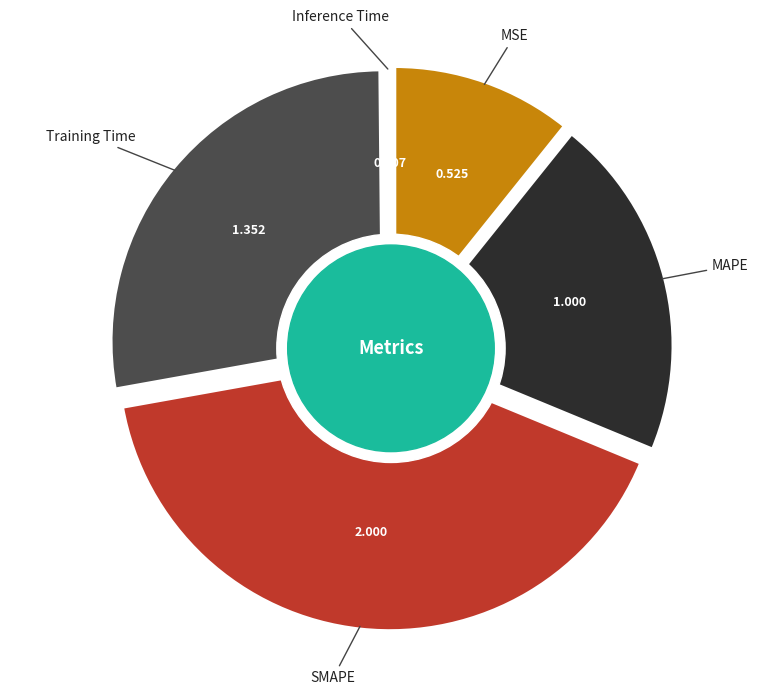

The Inference Time slice represents 8% of the pie. True or false?

False